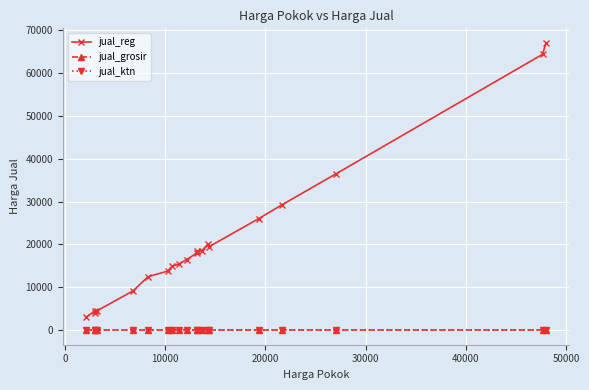

At how many categories does at least one series exceed 27332?

4